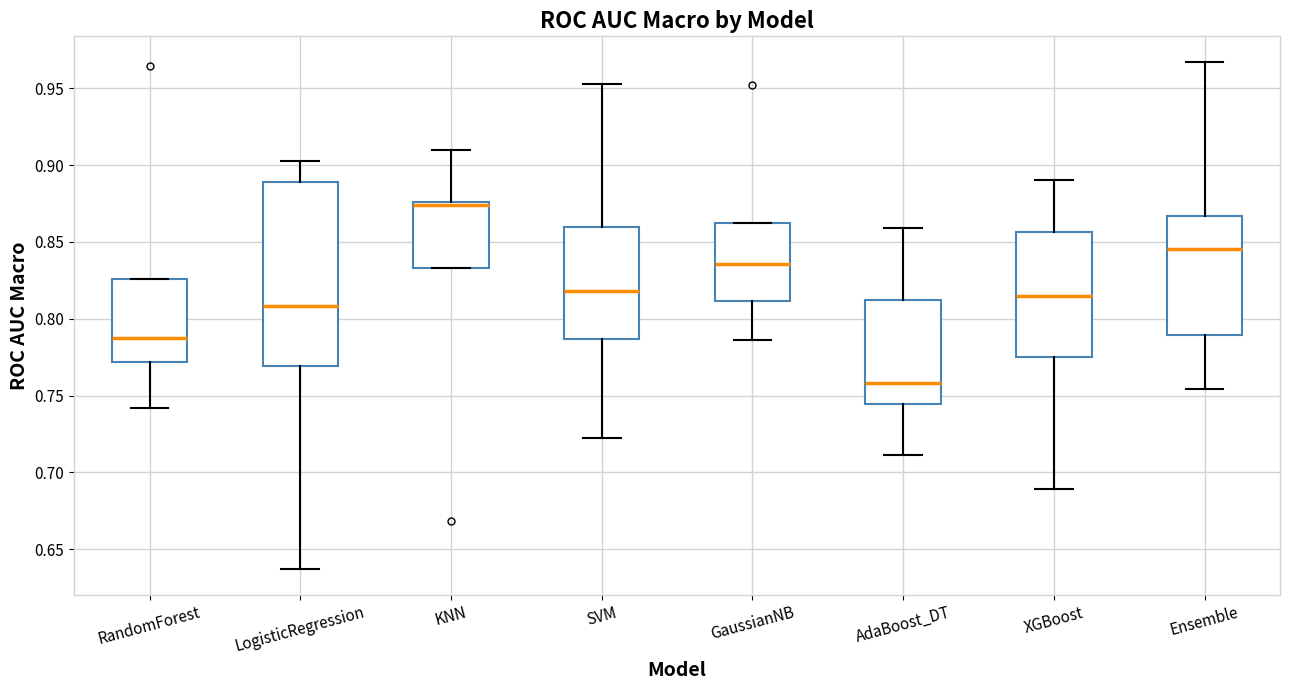

Where does the median line of the box for LogisticRegression sit on the y-axis? The values are not printed on the chart, so give them approximately, as read against the axis.

0.810